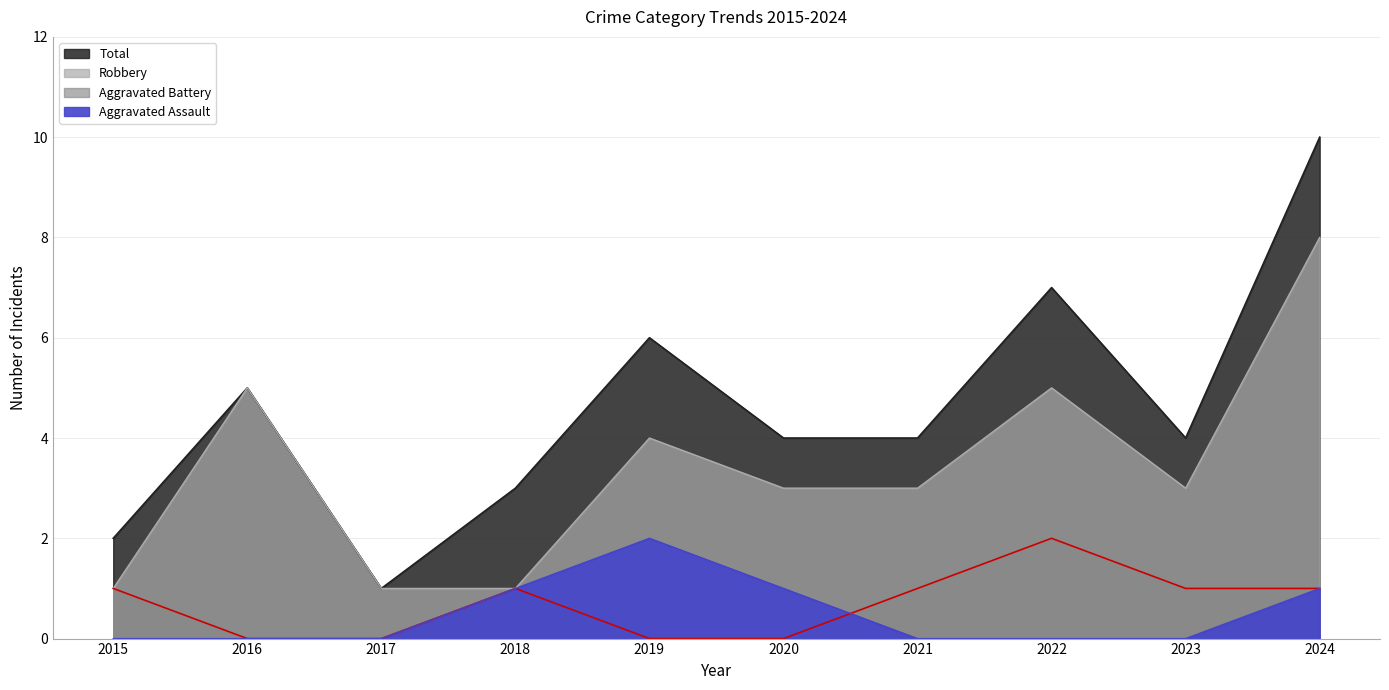

At which category is the sum across all series the highest?

2024